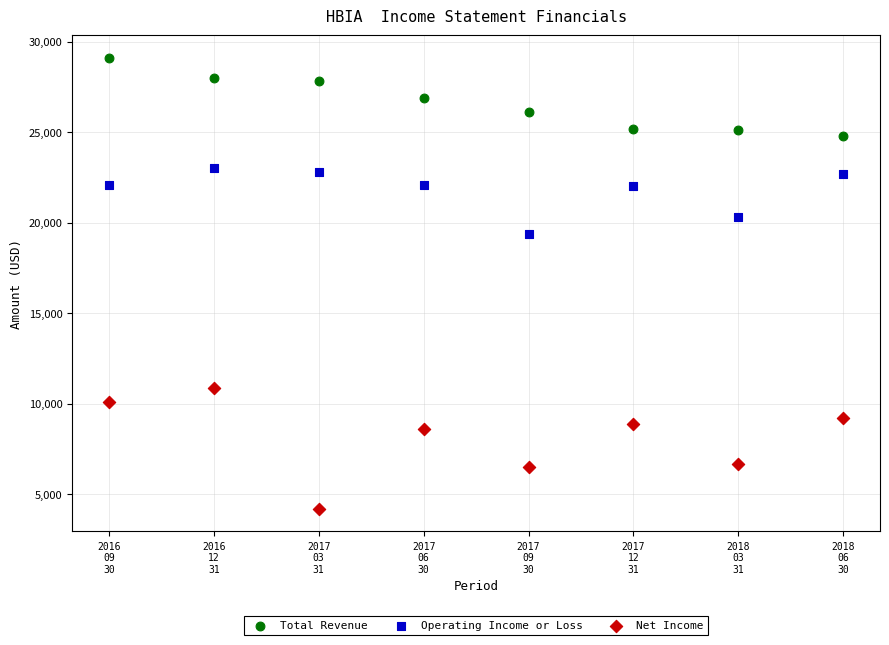

Across all series, what Y value is closest to 16650?

19400